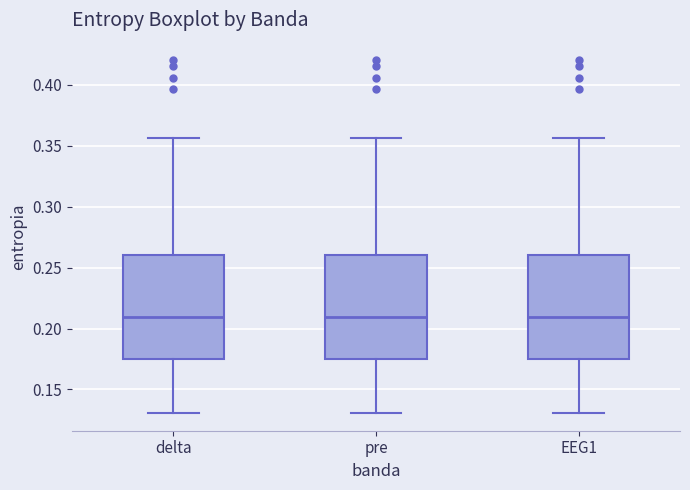

Reading left to right, transcribe this box plot: for each box, give where its median line is, the range the box spans, and where its two whiskers end, as read against the y-axis. The values are not printed on the chart, so give them approximately, as read against the axis.

delta: median 0.210, box 0.175 to 0.260, whiskers 0.130 to 0.355
pre: median 0.210, box 0.175 to 0.260, whiskers 0.130 to 0.355
EEG1: median 0.210, box 0.175 to 0.260, whiskers 0.130 to 0.355